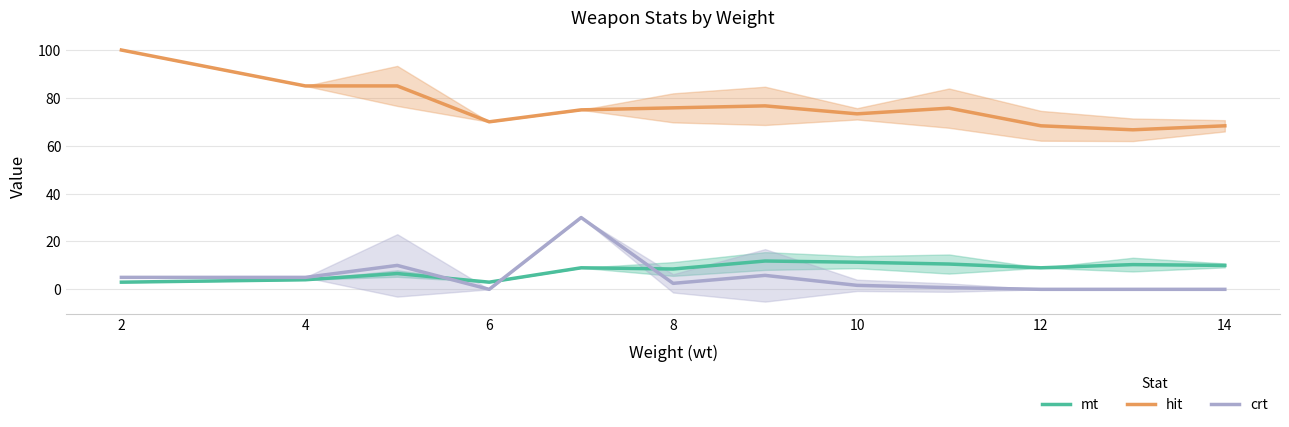

What is the value of the mt point at the 3rd from the left?

6.6